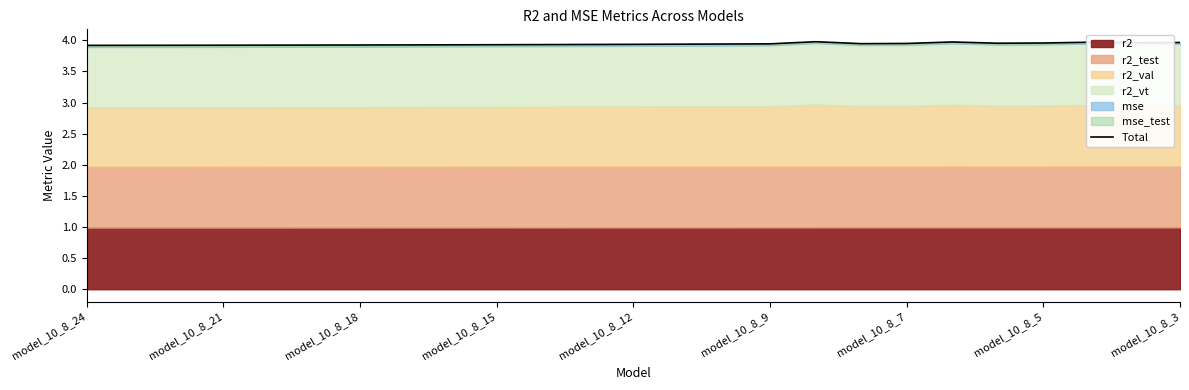

What value does the data have at 22?

4.0